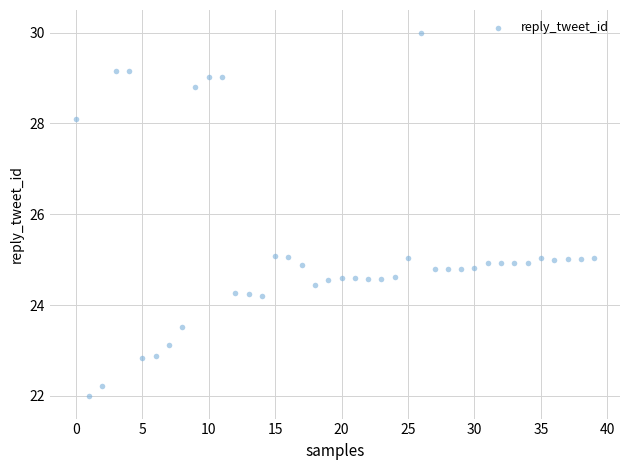

What is the range of Y values (max minus min)?

8.0